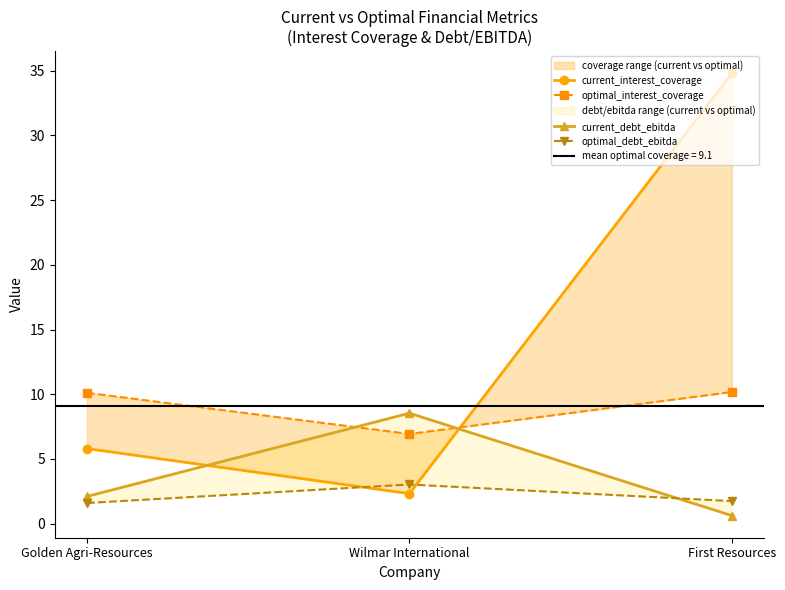

Which series has the largest range (max minus min)?

current_interest_coverage